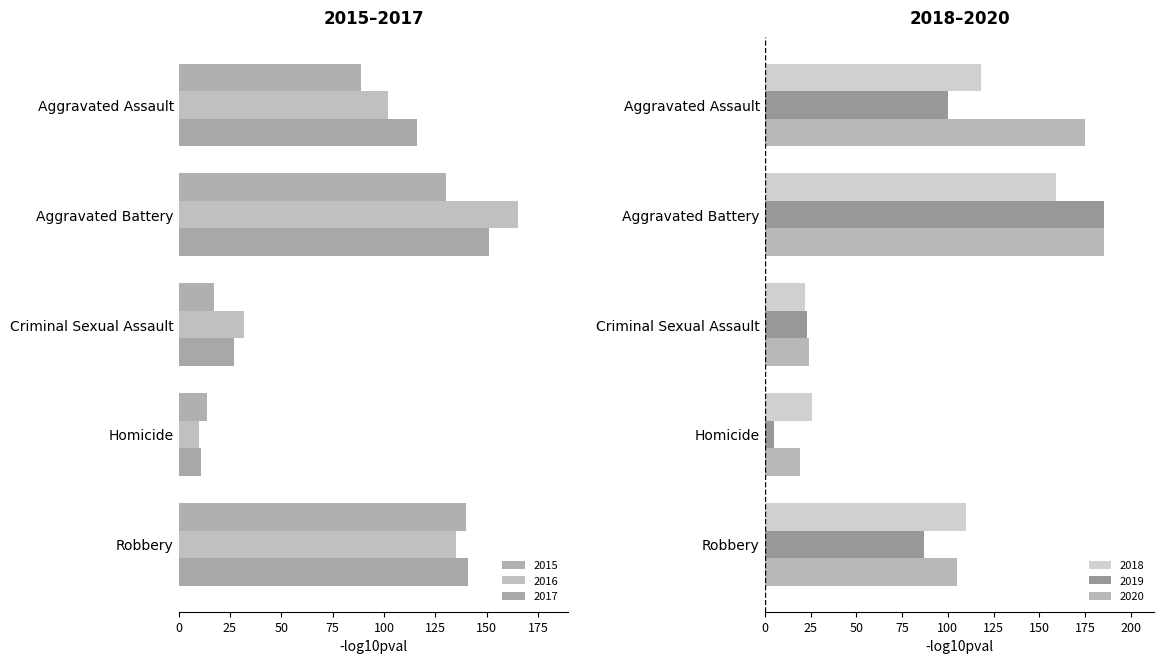

What are all the series names shown in the legend?

2015, 2016, 2017, 2018, 2019, 2020